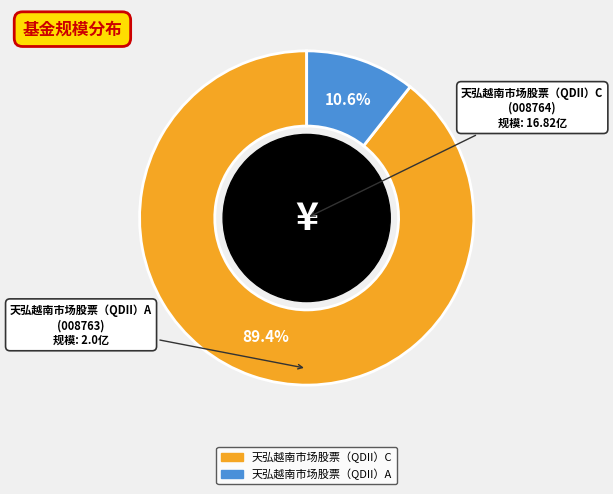

To the nearest percent, what portion does 天弘越南市场股票（QDII）A represent?

11%